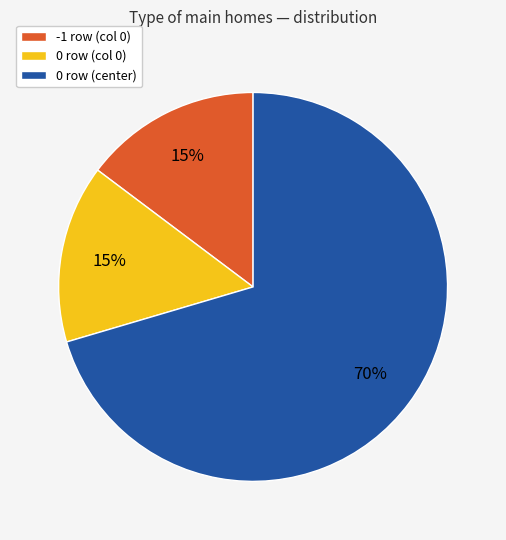

Between 0 row (col 0) and 0 row (center), which is larger?

0 row (center)